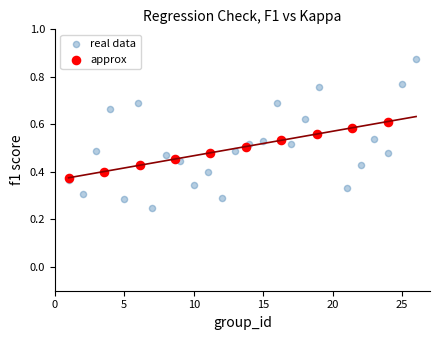

Which series has the widest spread of Y values?

real data